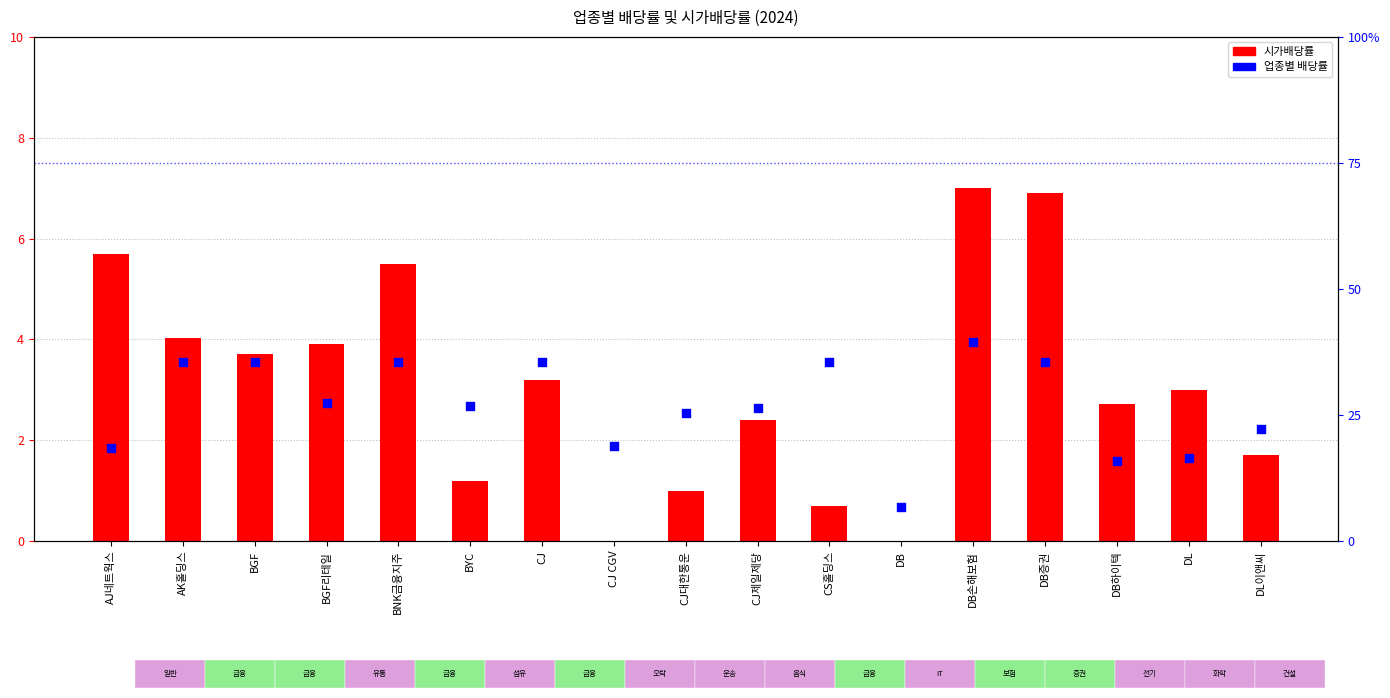

What are all the series names shown in the legend?

시가배당률, 업종별 배당률